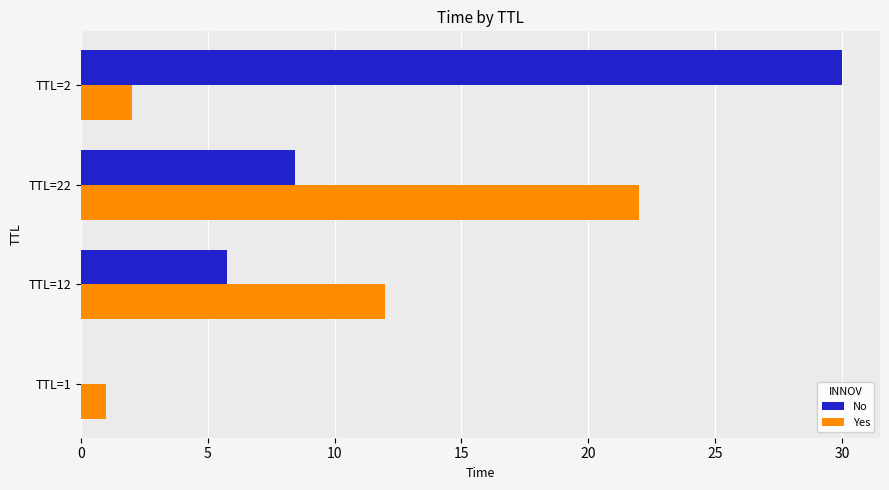

What is the greatest value displayed?

30.0